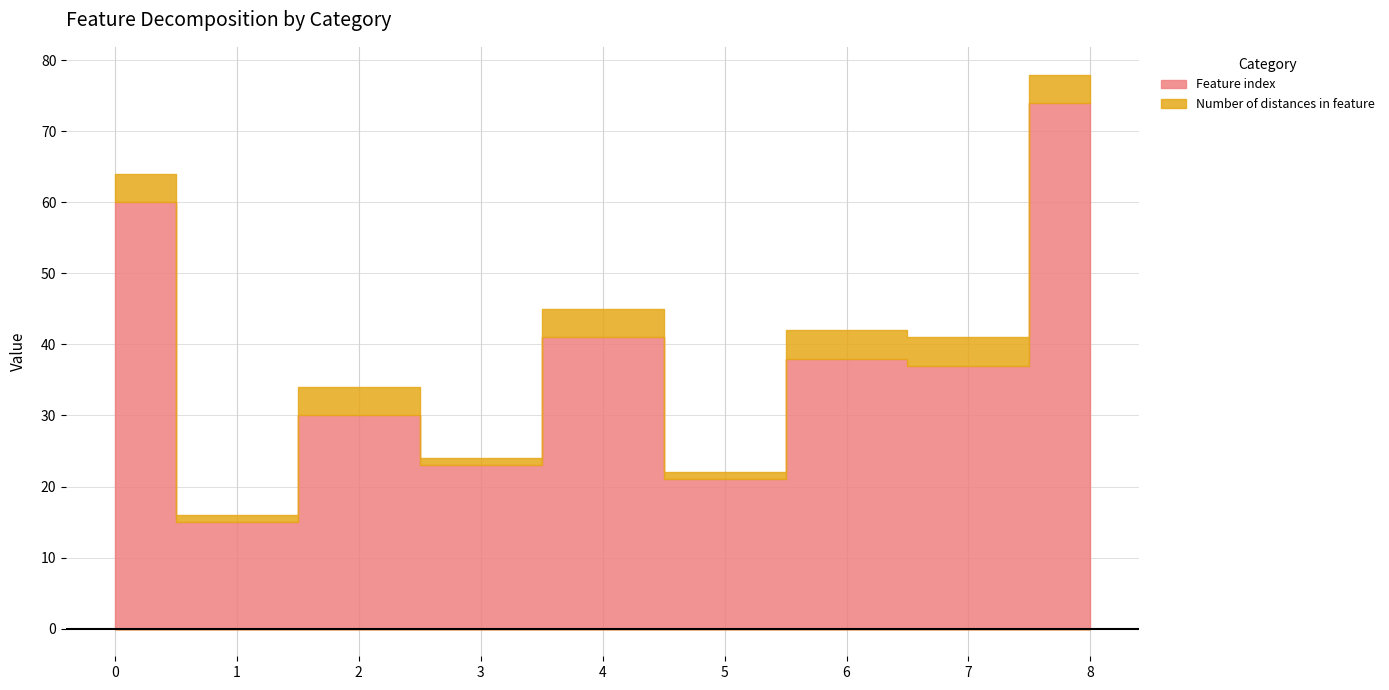

Reading left to right, what are all the values shown in this chart?

Feature index: 60	15	30	23	41	21	38	37	74
Number of distances in feature: 4	1	4	1	4	1	4	4	4